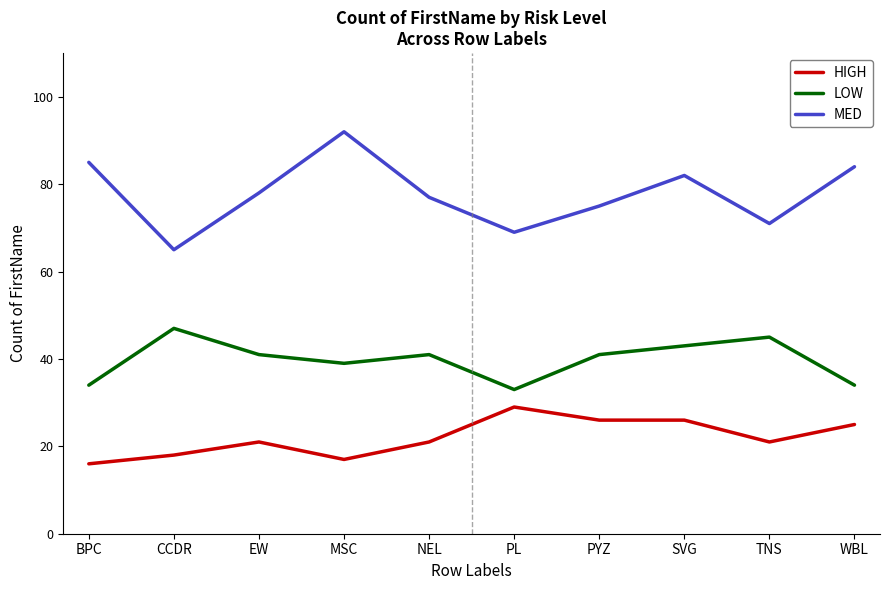

What position from the left is TNS?

9